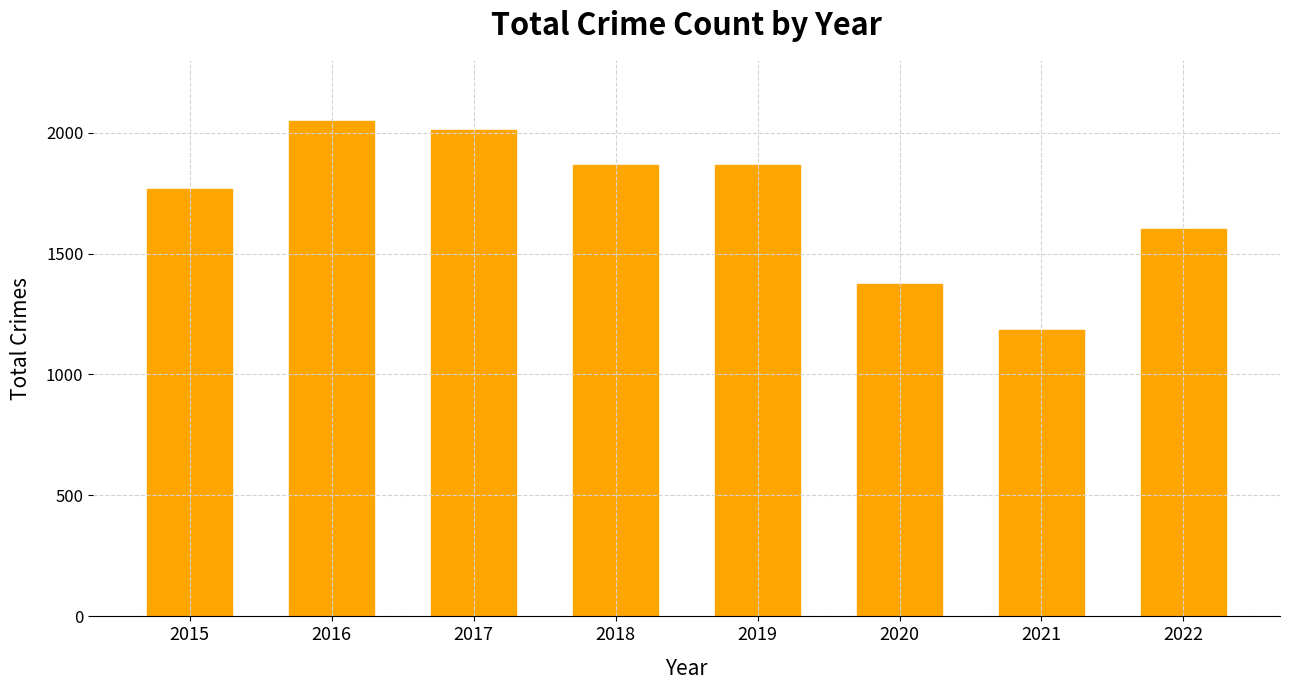

What is the maximum value shown in the chart?

2049